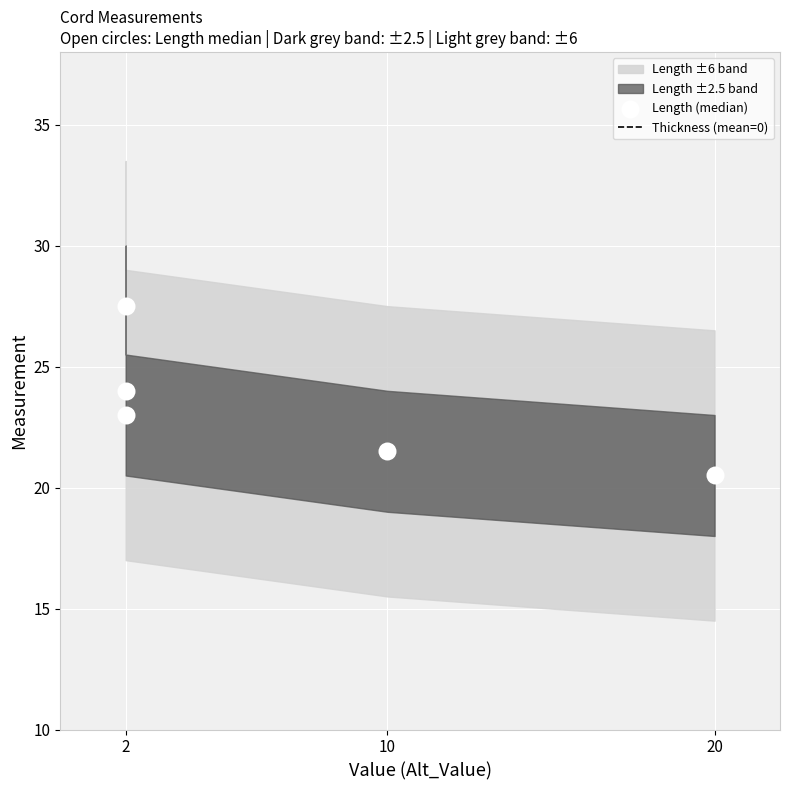

What is the average Y value?

23.3